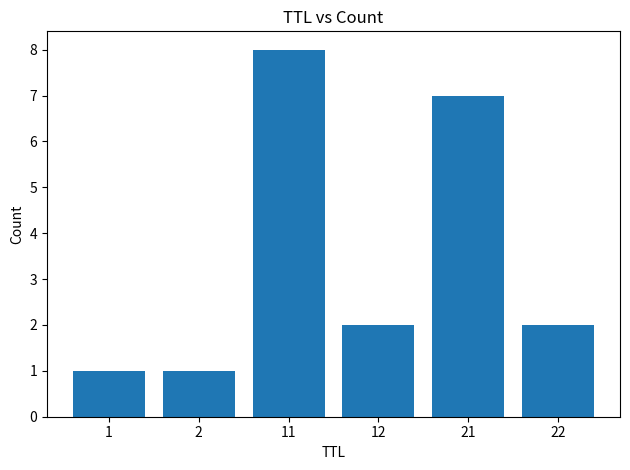

What is the maximum value shown in the chart?

8